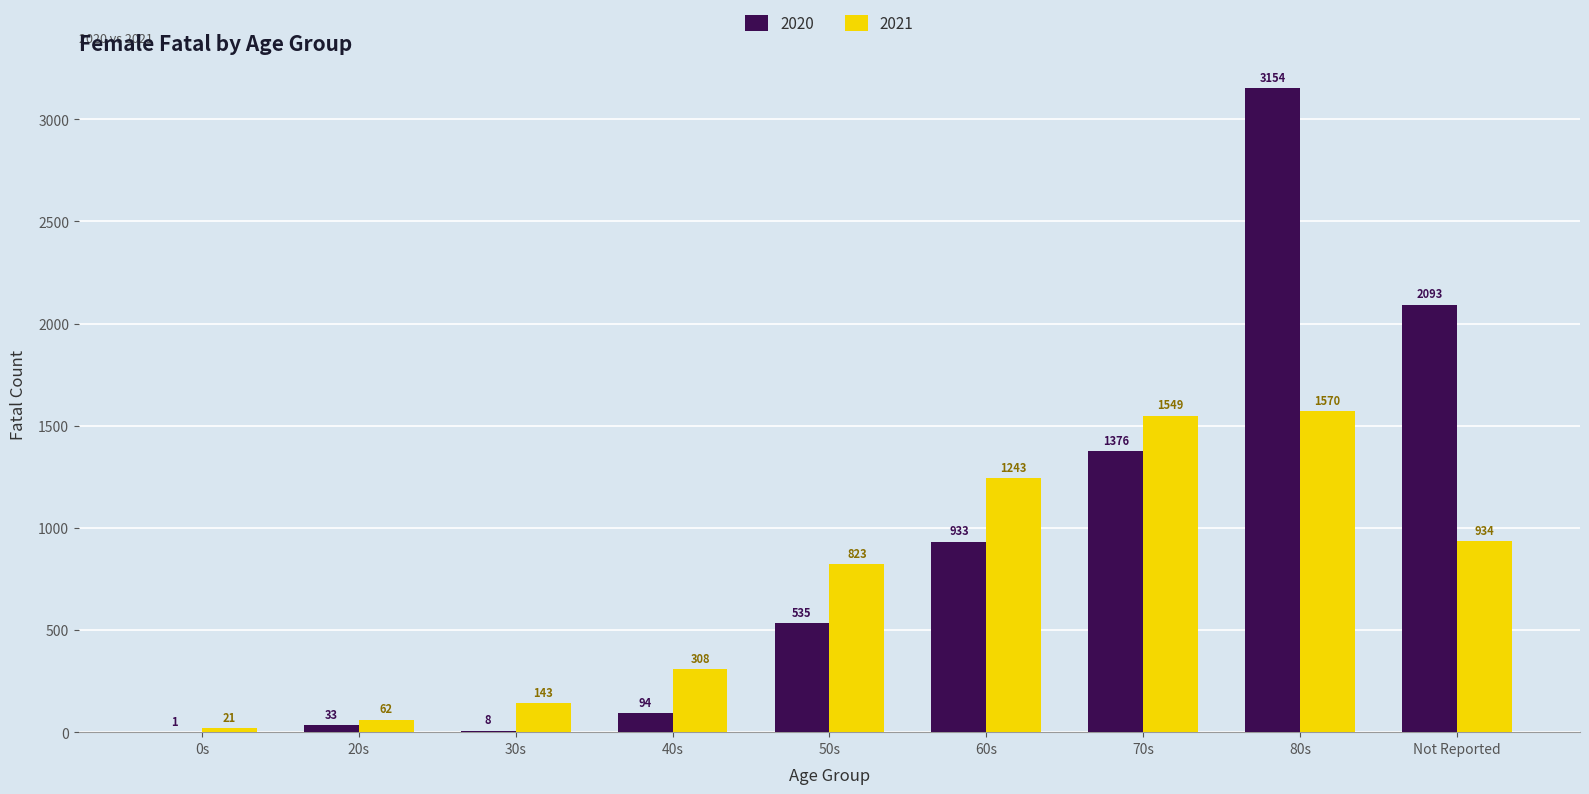

The value of 2021 at Not Reported is 307. True or false?

False